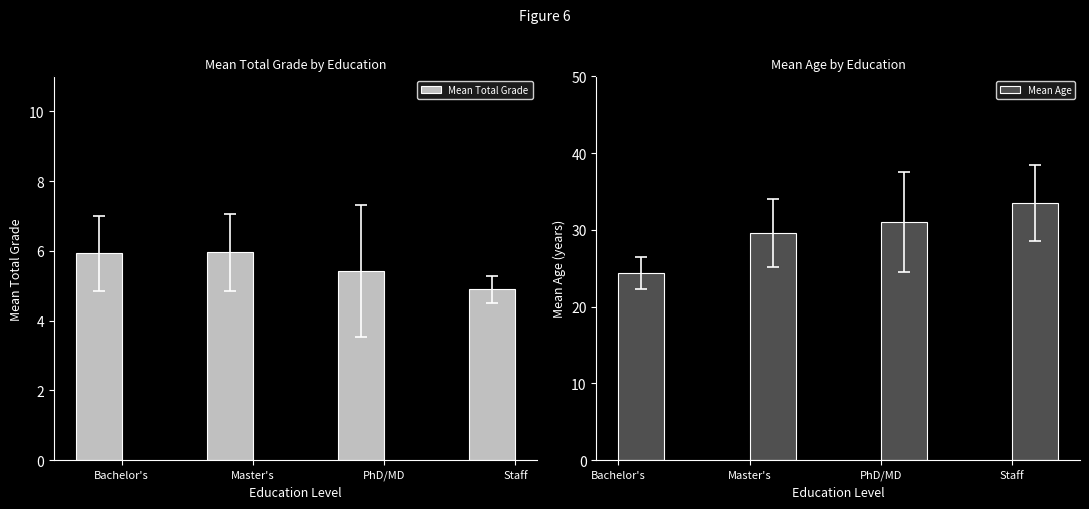

What is the sum of the Mean Age values at PhD/MD and Staff?

64.5